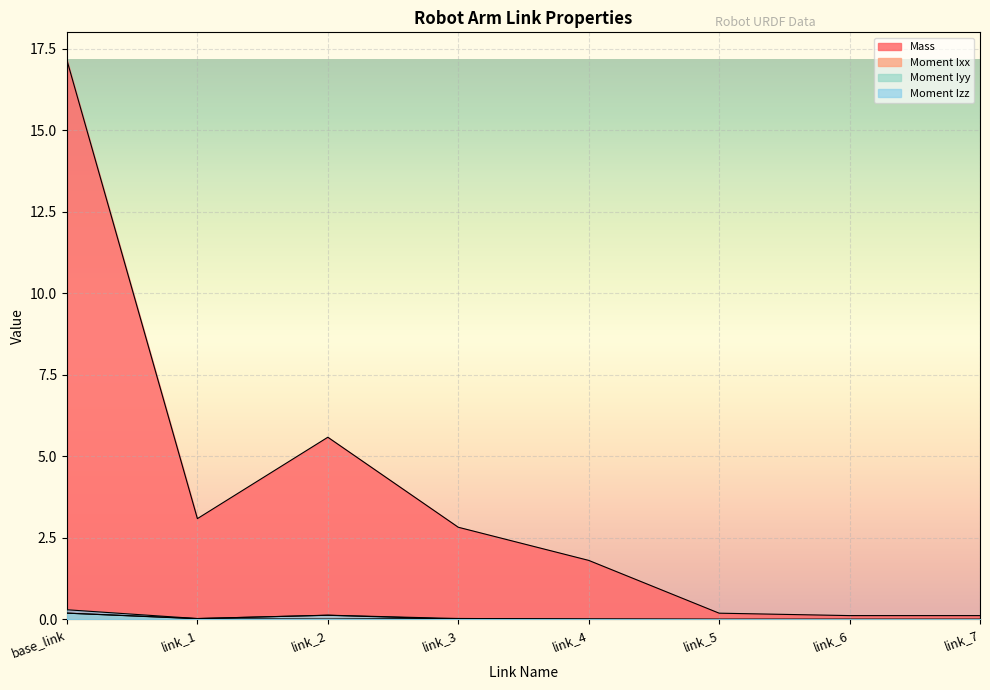

Reading left to right, extract all data points from this chart.

Mass: base_link=17.1	link_1=3.1	link_2=5.6	link_3=2.8	link_4=1.8	link_5=0.2	link_6=0.1	link_7=0.1
Moment Ixx: base_link=0.2	link_1=0.0	link_2=0.1	link_3=0.0	link_4=0.0	link_5=0.0	link_6=0.0	link_7=0.0
Moment Iyy: base_link=0.2	link_1=0.0	link_2=0.0	link_3=0.0	link_4=0.0	link_5=0.0	link_6=0.0	link_7=0.0
Moment Izz: base_link=0.3	link_1=0.0	link_2=0.1	link_3=0.0	link_4=0.0	link_5=0.0	link_6=0.0	link_7=0.0